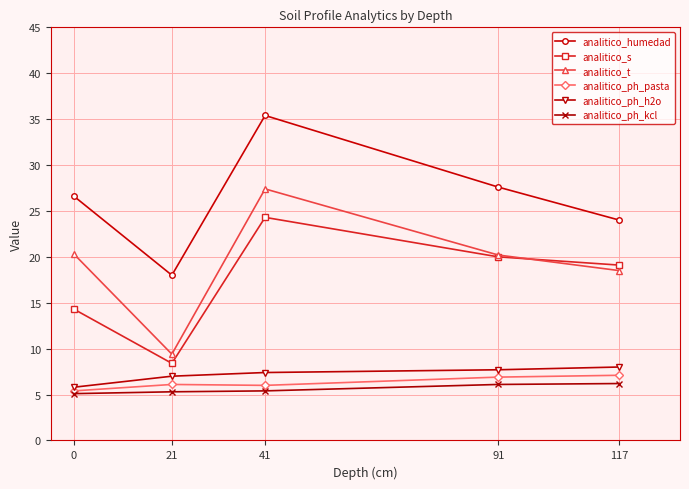

What is the value of the analitico_humedad point at the 5th from the left?

24.0